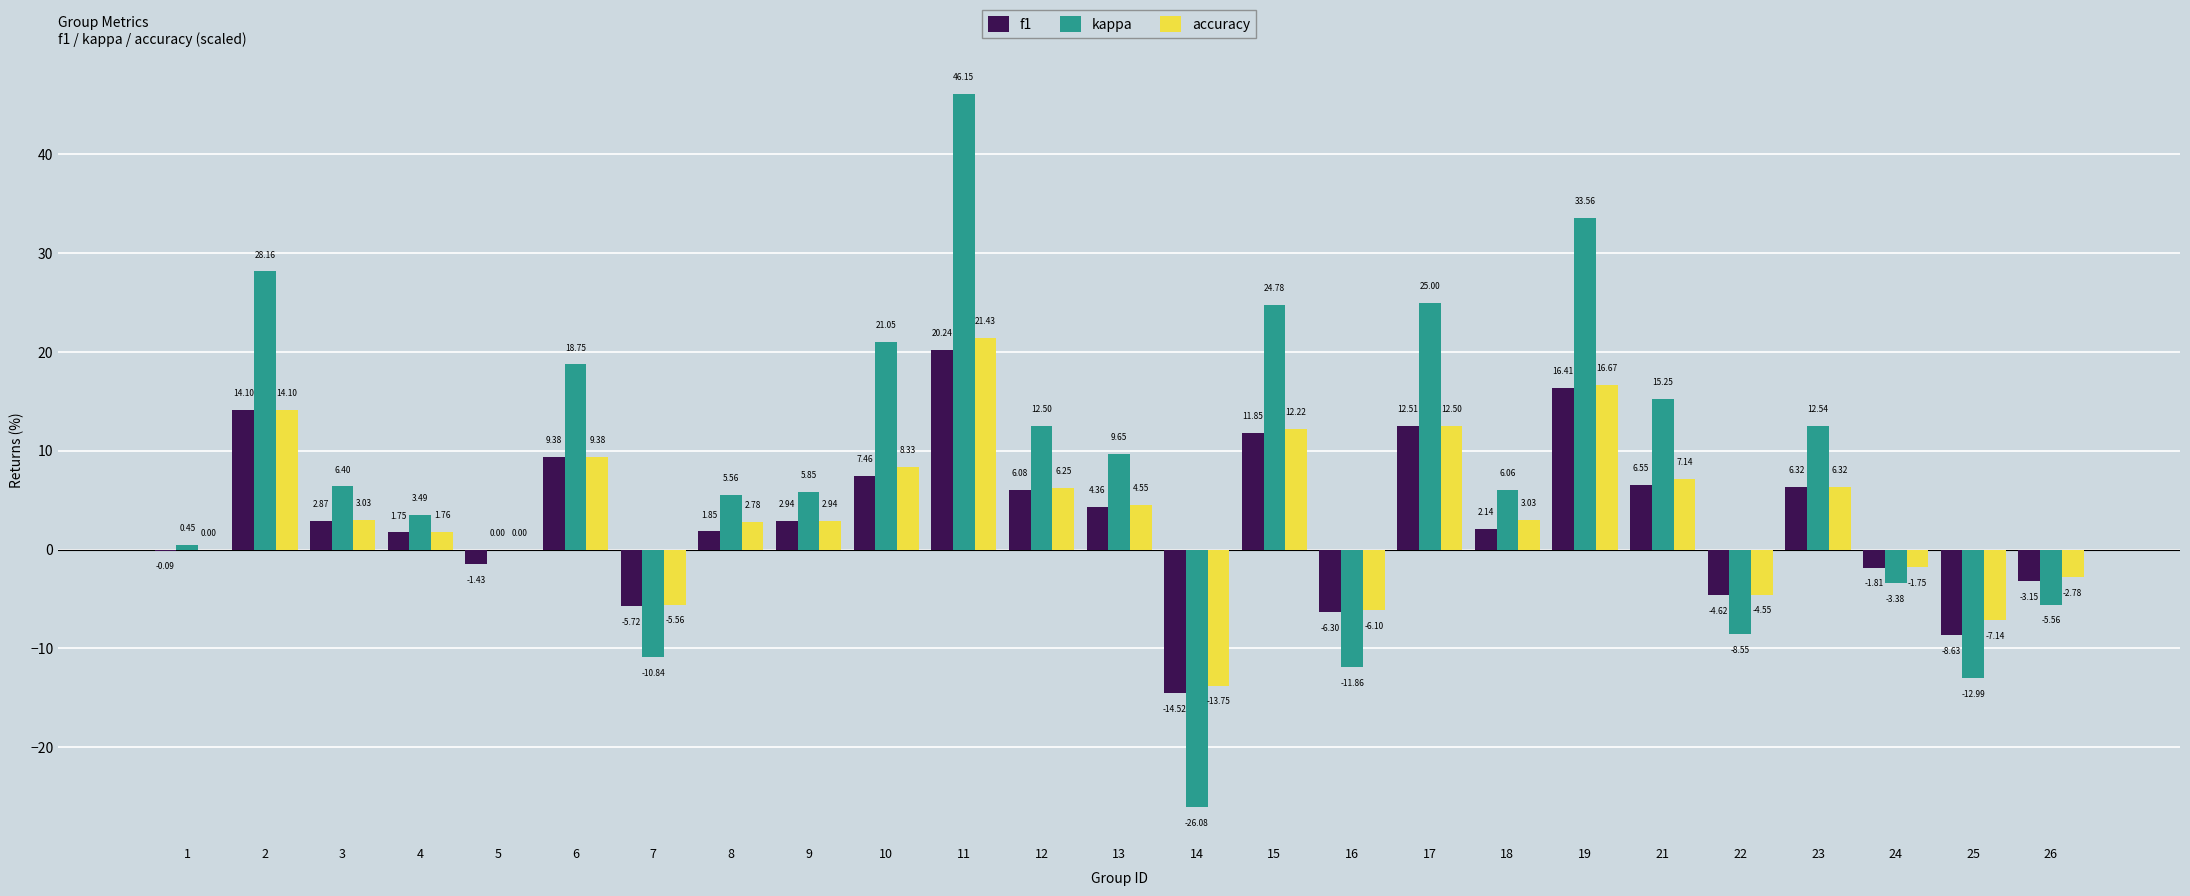

Between 12 and 15, which series saw the biggest shift?

kappa